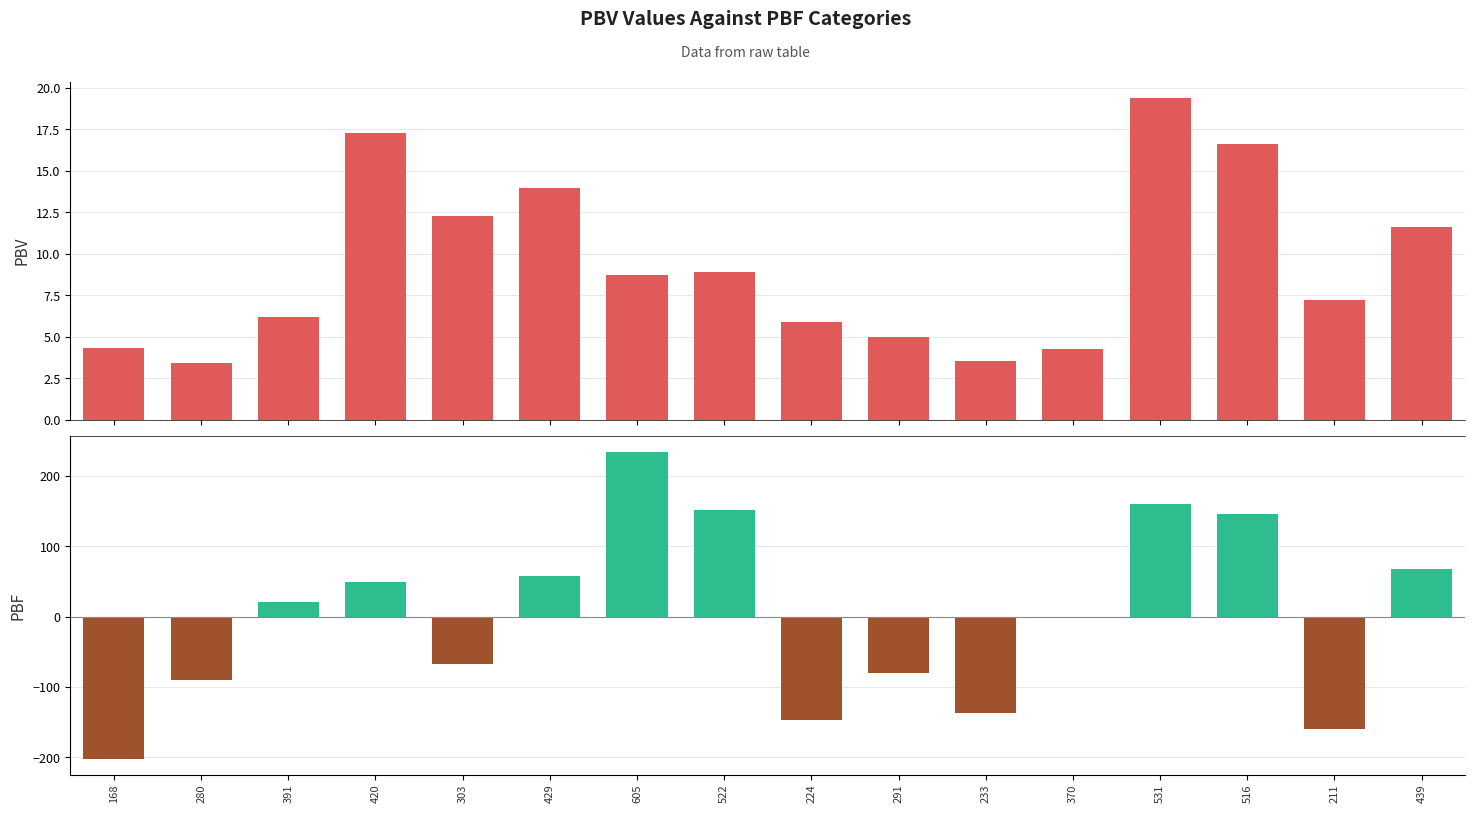

Rank the categories by PBV value from highest to lowest.

531, 420, 516, 429, 303, 439, 522, 605, 211, 391, 224, 291, 168, 370, 233, 280